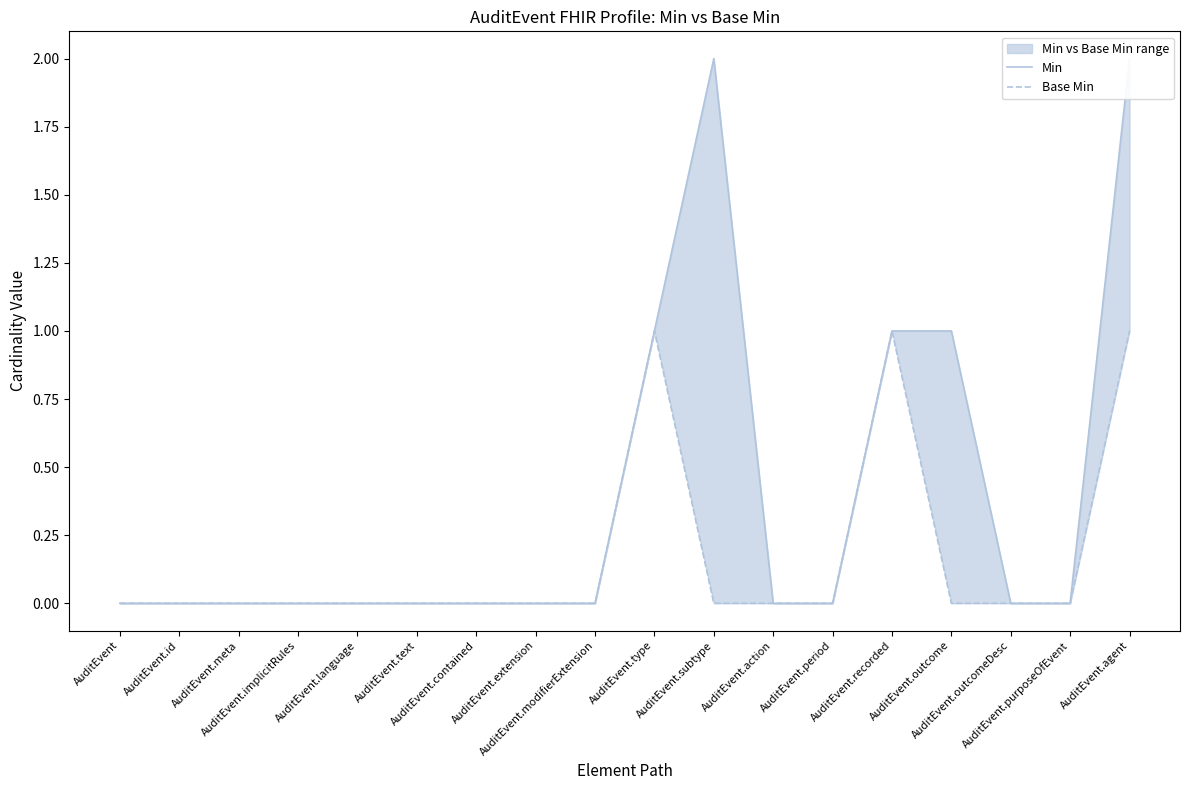

What is the sum of all Base Min values?

3